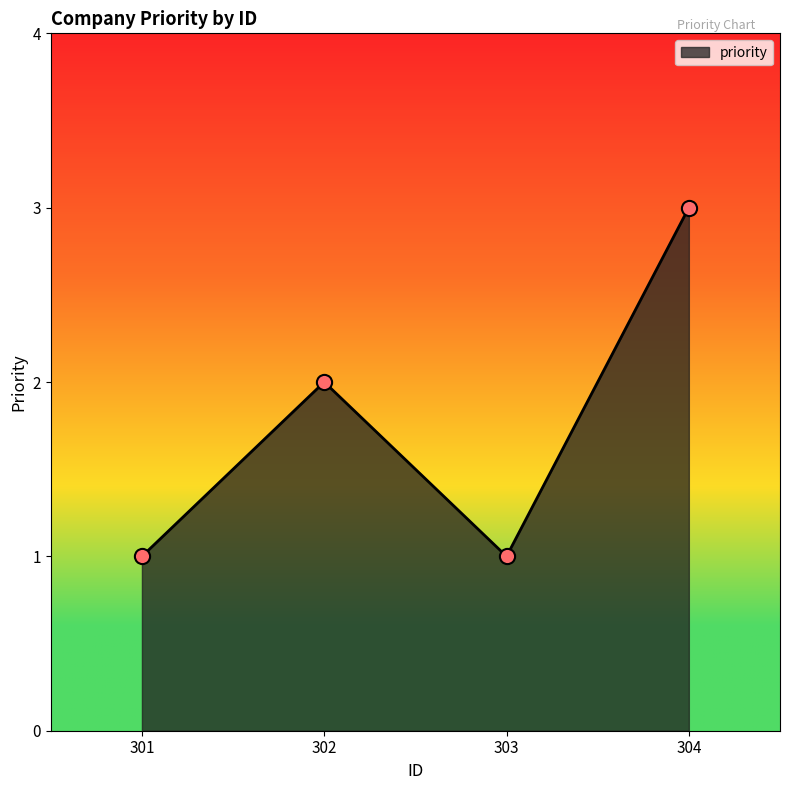

What is the change in value from 302 to 303?

-1